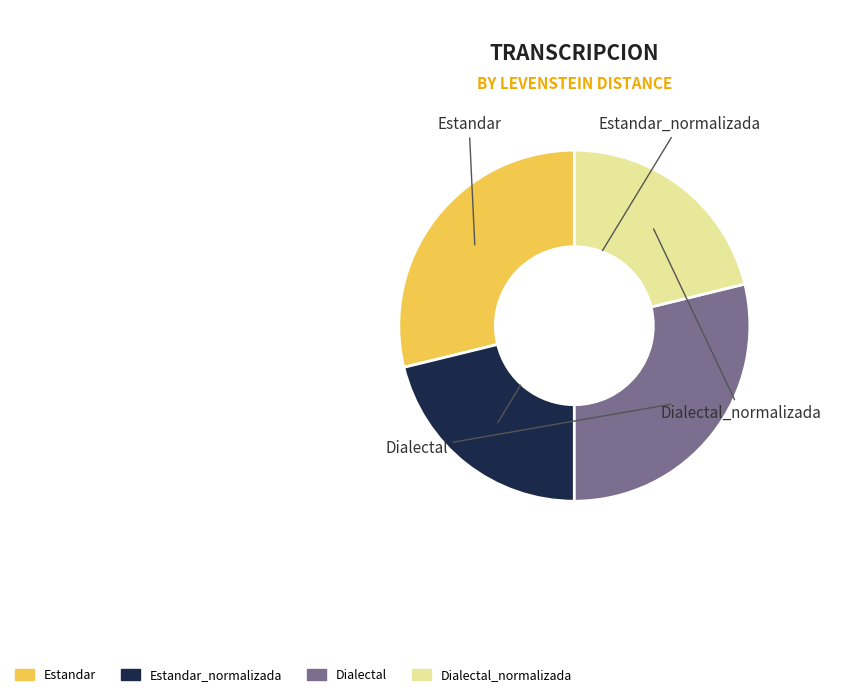

Is there a majority slice in this chart?

No